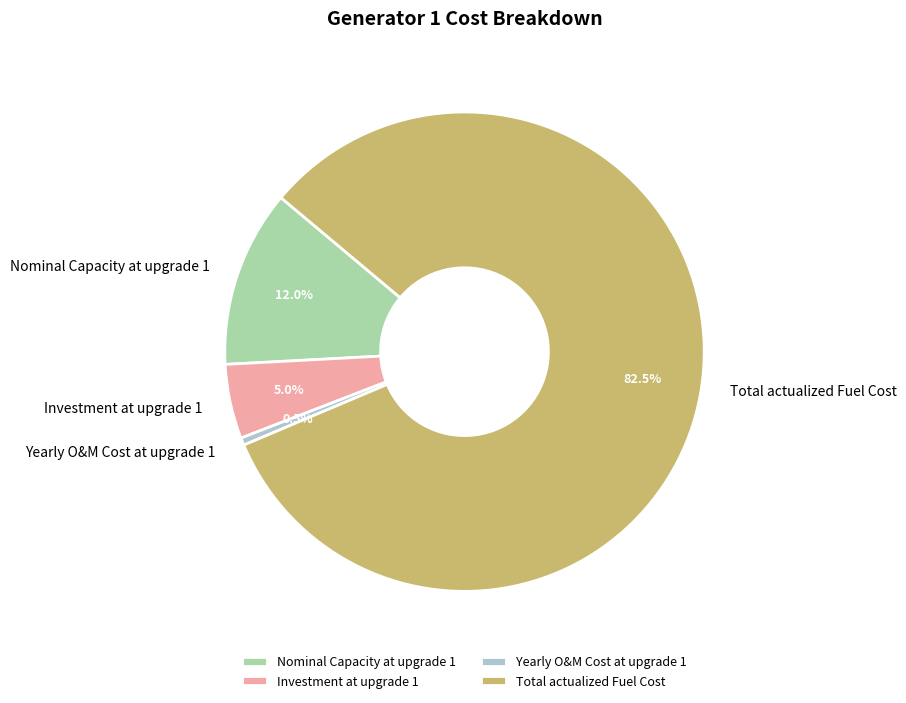

Which has a higher value, Total actualized Fuel Cost or Yearly O&M Cost at upgrade 1?

Total actualized Fuel Cost